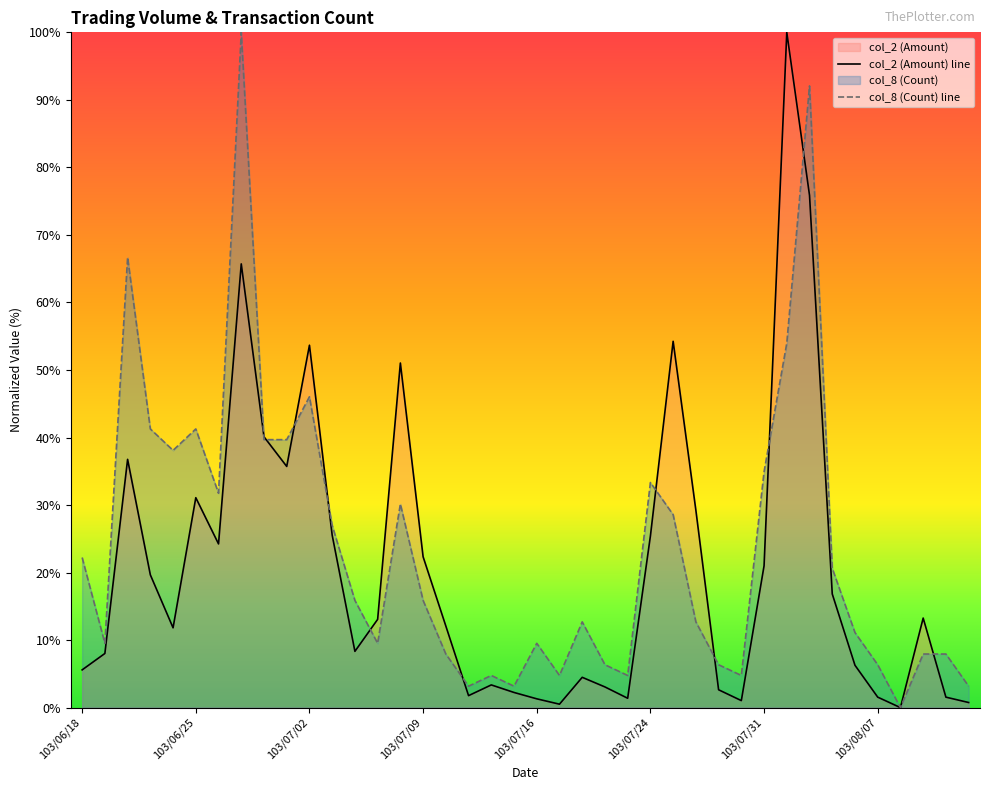

Which series has the largest total across all categories?

col_8 (Count) line